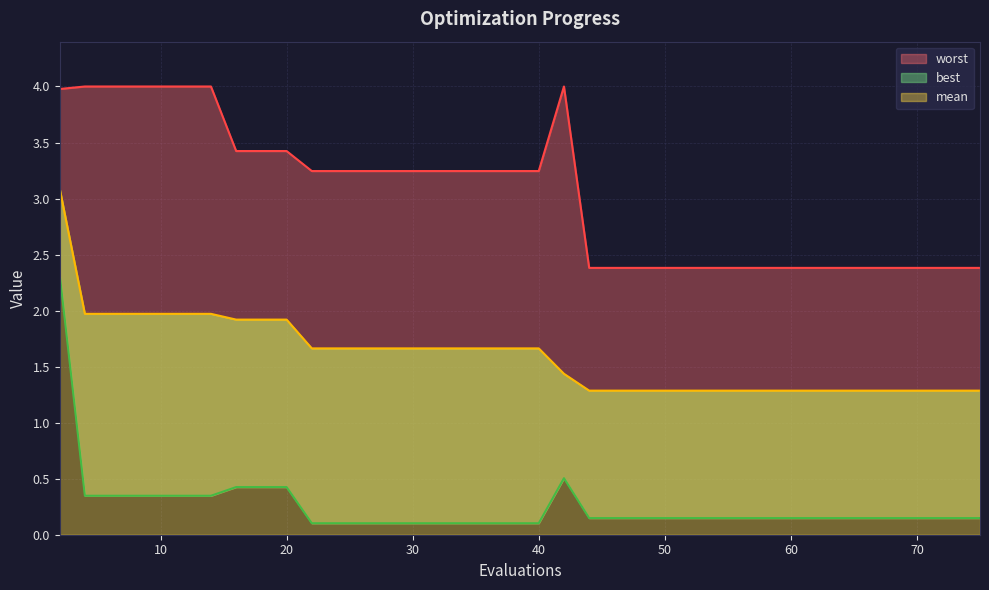

At which label does worst first exceed 3?

2